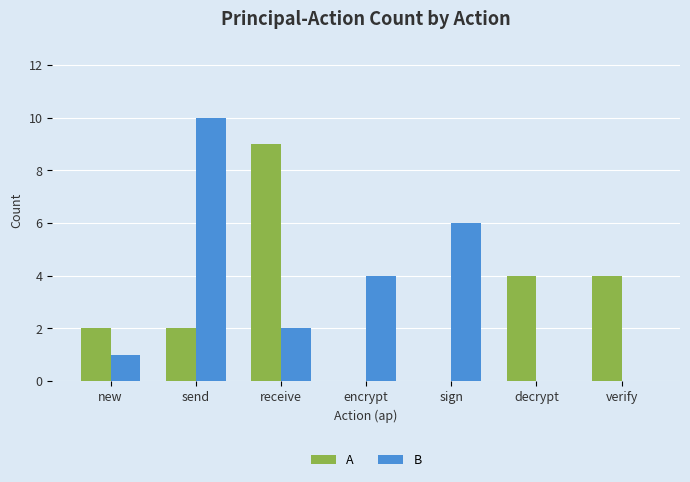

Reading left to right, transcribe all the data shown in this chart.

A: 2	2	9	0	0	4	4
B: 1	10	2	4	6	0	0